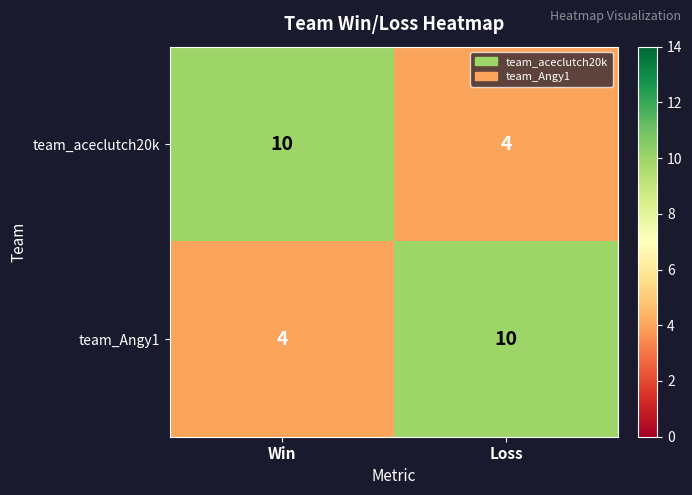

At which label is team_Angy1 closest to 7?

Win